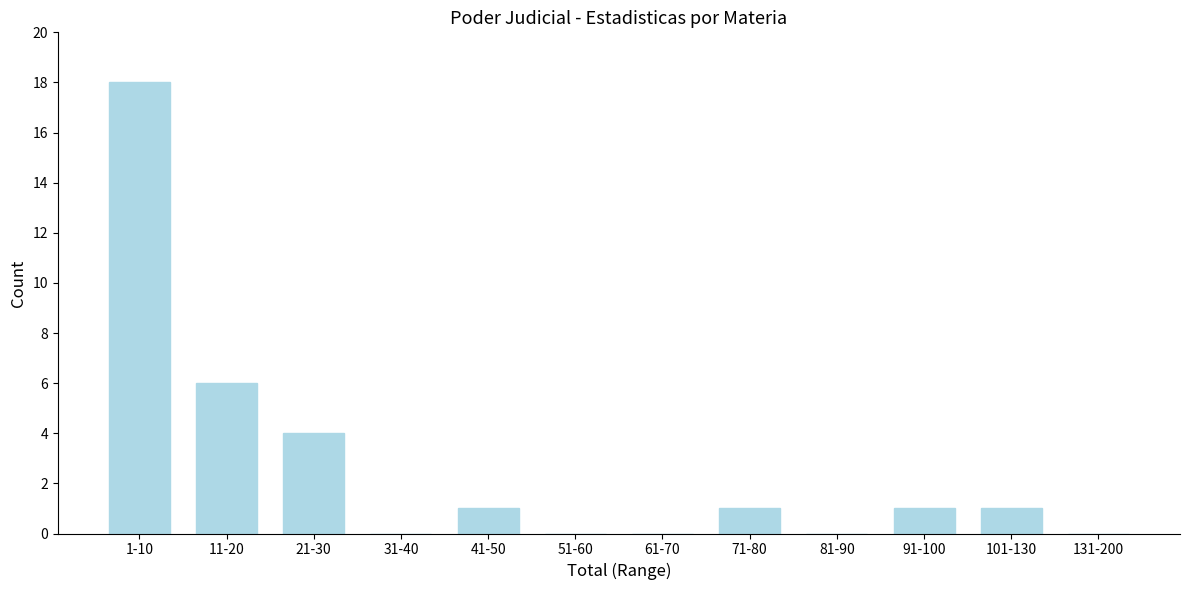

Reading left to right, transcribe all the data shown in this chart.

1-10=18	11-20=6	21-30=4	31-40=0	41-50=1	51-60=0	61-70=0	71-80=1	81-90=0	91-100=1	101-130=1	131-200=0